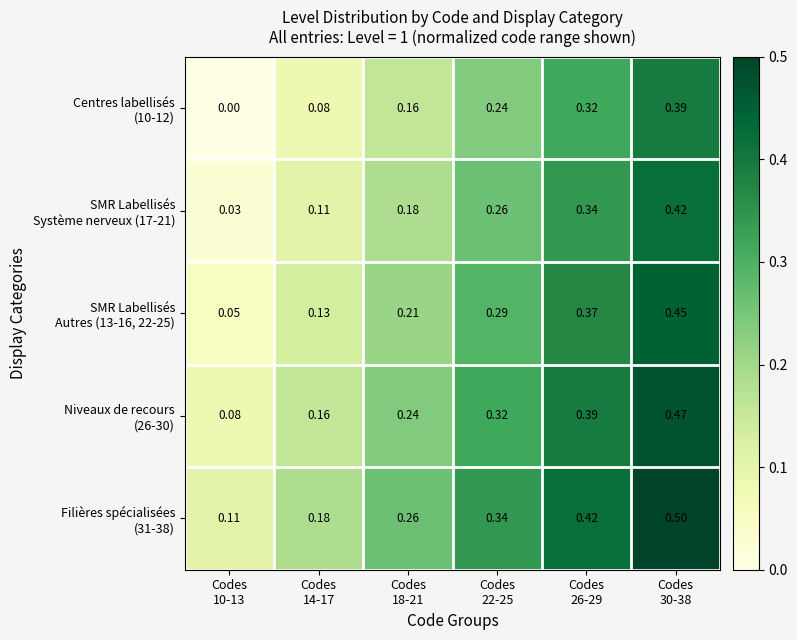

Count the number of categories in the chart.

6